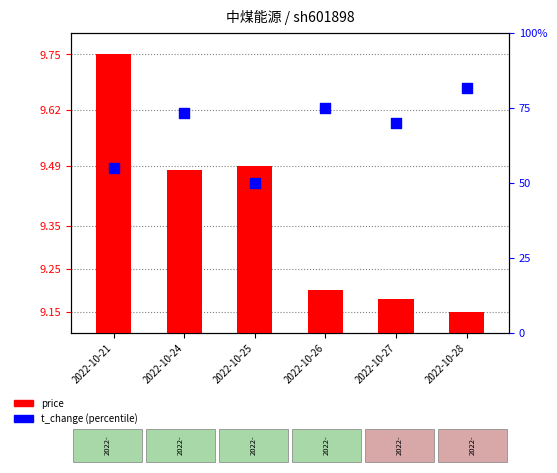

Is the value of t_change at 2022-10-21 greater than the value of price at 2022-10-27?

Yes